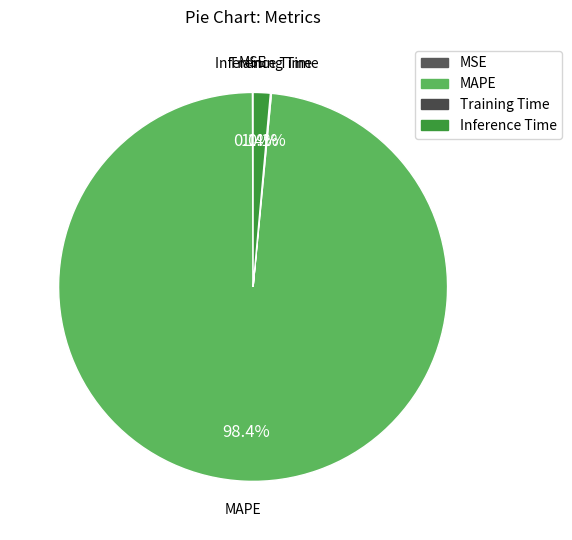

To the nearest percent, what percentage of the pie is MAPE?

98%